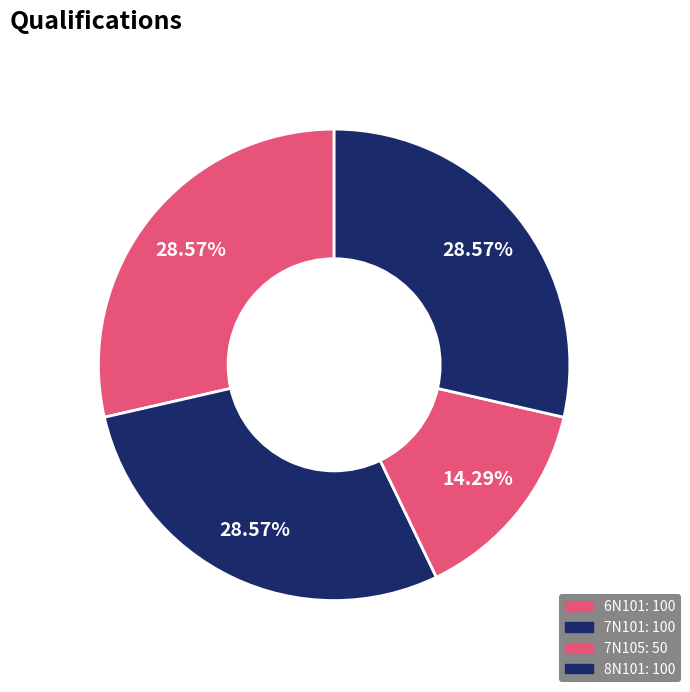

What percentage is the 7N101 slice, to the nearest percent?

29%